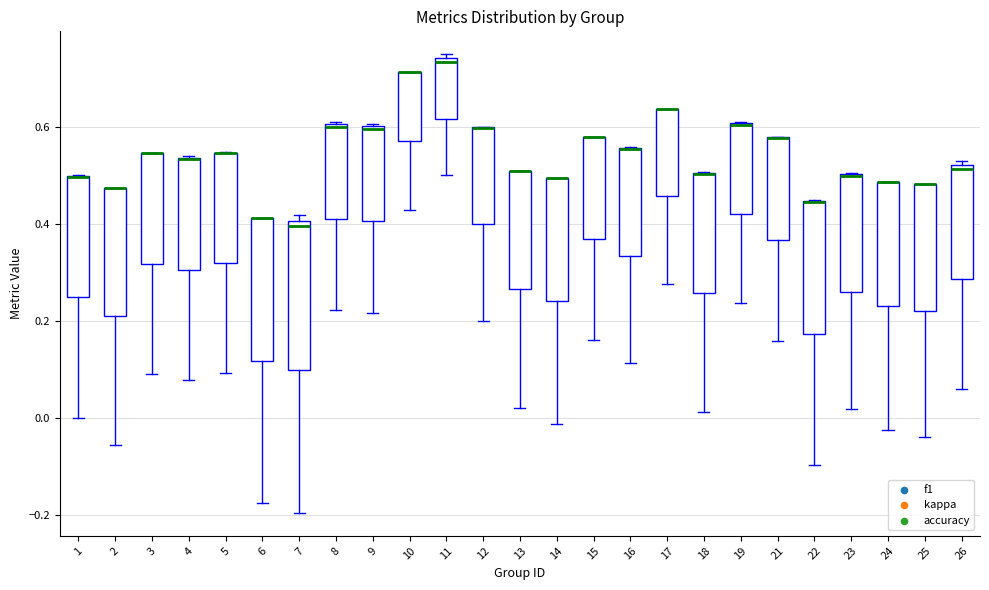

Reading left to right, read every box against the y-axis: the position of its median line, the range the box covers, and the ends of its whiskers. The values are not printed on the chart, so give them approximately, as read against the axis.

1: median 0.50 (drawn on the box's upper edge), box 0.24 to 0.50, whiskers 0.00 to 0.50
2: median 0.48 (drawn on the box's upper edge), box 0.20 to 0.48, whiskers -0.06 to 0.48
3: median 0.54 (drawn on the box's upper edge), box 0.32 to 0.54, whiskers 0.10 to 0.54
4: median 0.54 (drawn on the box's upper edge), box 0.30 to 0.54, whiskers 0.08 to 0.54
5: median 0.54 (drawn on the box's upper edge), box 0.32 to 0.54, whiskers 0.10 to 0.54
6: median 0.42 (drawn on the box's upper edge), box 0.12 to 0.42, whiskers -0.18 to 0.42
7: median 0.40 (just below the box's upper edge), box 0.10 to 0.40, whiskers -0.20 to 0.42
8: median 0.60, box 0.42 to 0.60, whiskers 0.22 to 0.62
9: median 0.60, box 0.40 to 0.60, whiskers 0.22 to 0.60
10: median 0.72 (drawn on the box's upper edge), box 0.58 to 0.72, whiskers 0.42 to 0.72
11: median 0.74 (just below the box's upper edge), box 0.62 to 0.74, whiskers 0.50 to 0.76
12: median 0.60 (drawn on the box's upper edge), box 0.40 to 0.60, whiskers 0.20 to 0.60
13: median 0.52 (drawn on the box's upper edge), box 0.26 to 0.52, whiskers 0.02 to 0.52
14: median 0.50 (drawn on the box's upper edge), box 0.24 to 0.50, whiskers -0.02 to 0.50
15: median 0.58 (drawn on the box's upper edge), box 0.36 to 0.58, whiskers 0.16 to 0.58
16: median 0.56 (drawn on the box's upper edge), box 0.34 to 0.56, whiskers 0.12 to 0.56
17: median 0.64 (drawn on the box's upper edge), box 0.46 to 0.64, whiskers 0.28 to 0.64
18: median 0.50 (drawn on the box's upper edge), box 0.26 to 0.50, whiskers 0.02 to 0.50
19: median 0.60 (drawn on the box's upper edge), box 0.42 to 0.60, whiskers 0.24 to 0.62
21: median 0.58 (drawn on the box's upper edge), box 0.36 to 0.58, whiskers 0.16 to 0.58
22: median 0.44 (drawn on the box's upper edge), box 0.18 to 0.44, whiskers -0.10 to 0.44
23: median 0.50 (drawn on the box's upper edge), box 0.26 to 0.50, whiskers 0.02 to 0.50
24: median 0.48 (drawn on the box's upper edge), box 0.24 to 0.48, whiskers -0.02 to 0.48
25: median 0.48 (drawn on the box's upper edge), box 0.22 to 0.48, whiskers -0.04 to 0.48
26: median 0.52 (just below the box's upper edge), box 0.28 to 0.52, whiskers 0.06 to 0.52 (just above the box's upper edge)